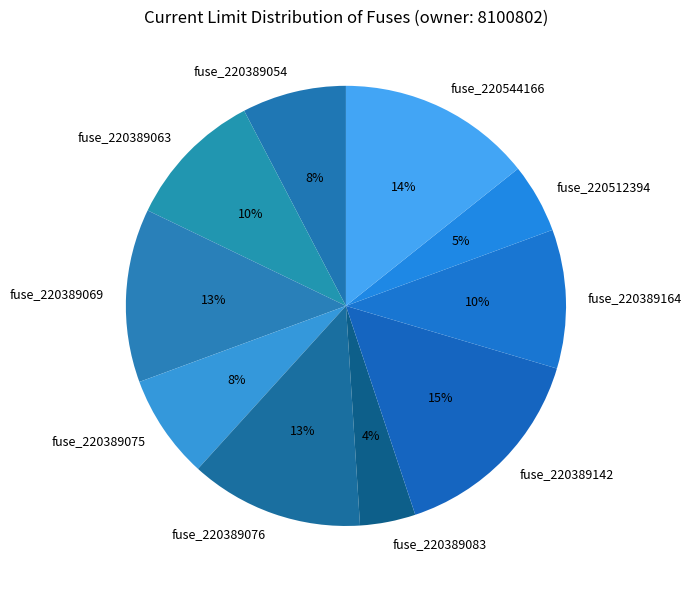

How many segments does this pie chart have?

10